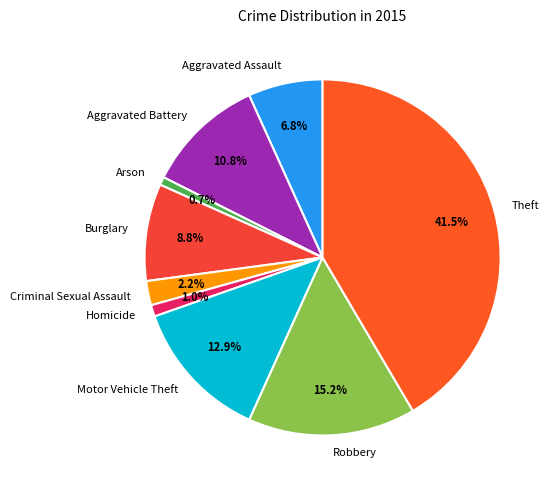

Is it true that Burglary is 9% of the pie?

True